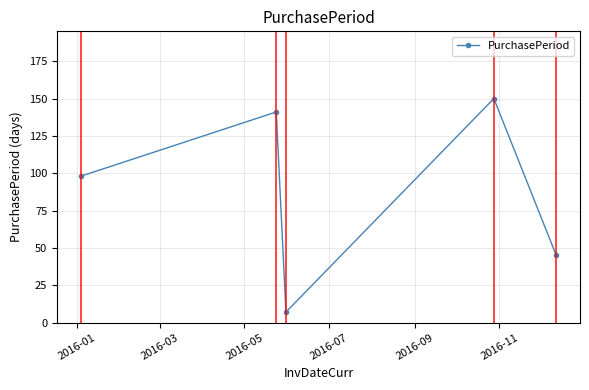

What is the difference between the maximum and second lowest values?

105